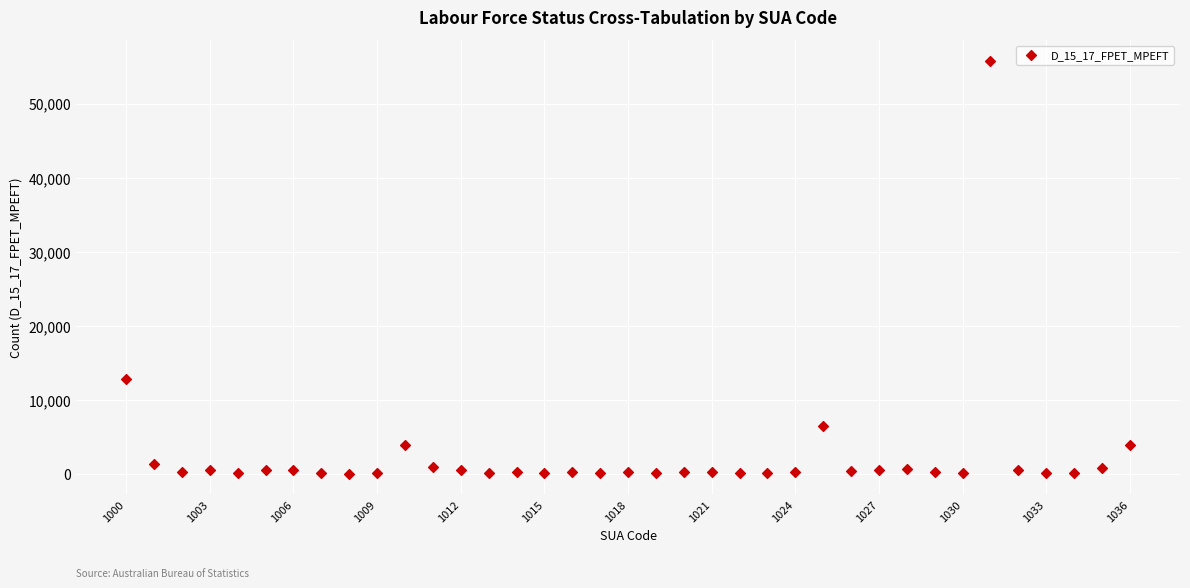

What is the range of Y values (max minus min)?

55723